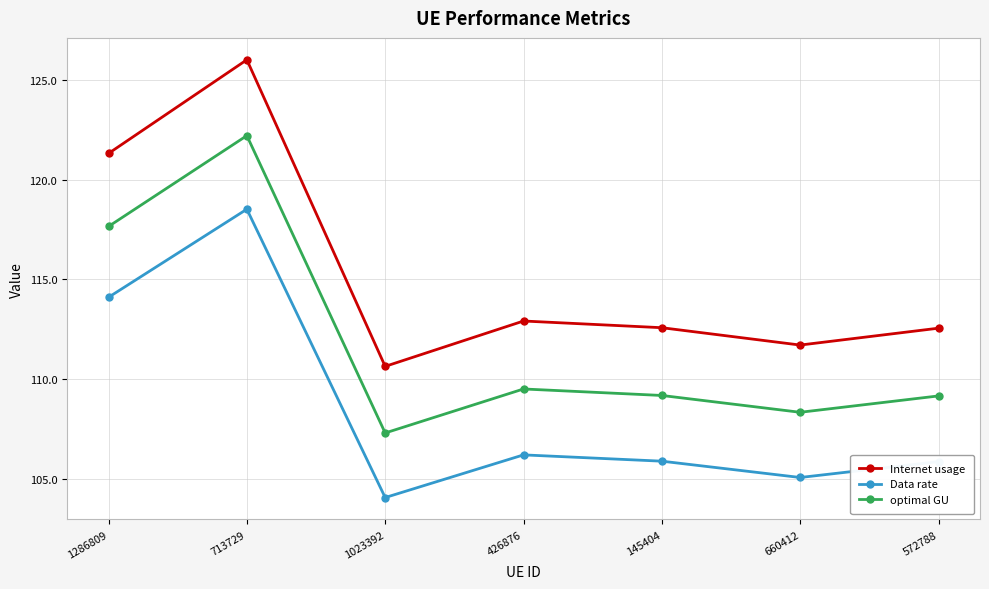

Where is the first local maximum for optimal GU?

713729